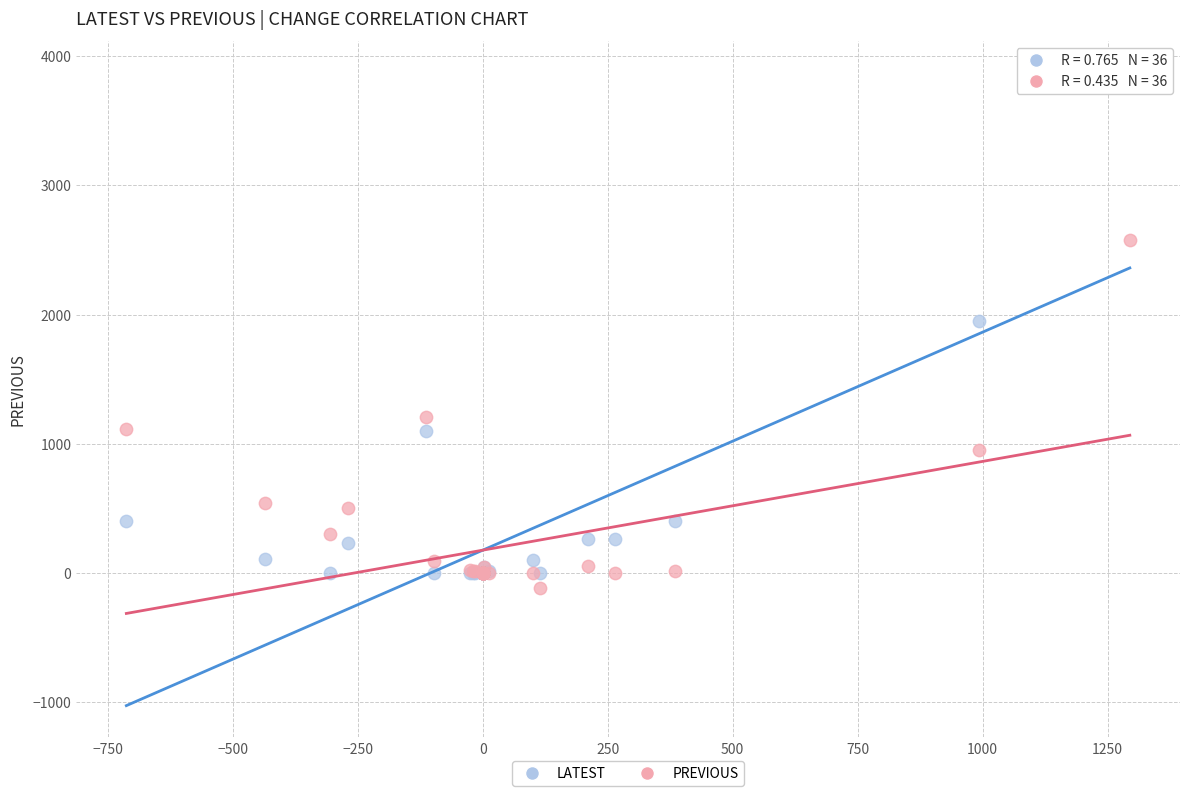

Which series has the largest Y range (max minus min)?

LATEST